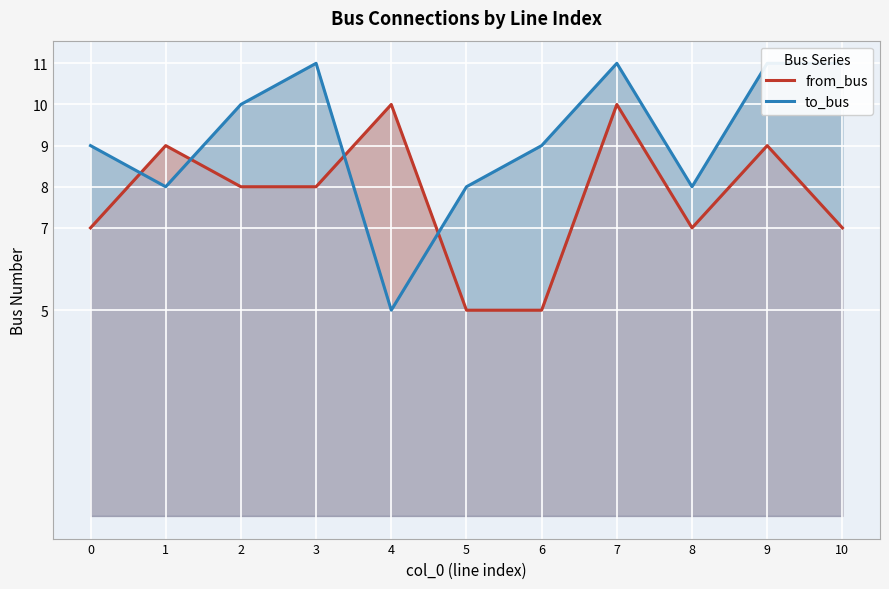

How many data points does each series have?

11